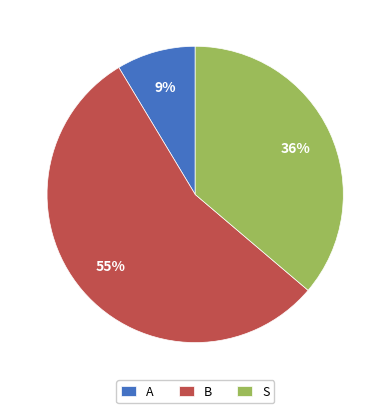

What percentage is the B slice, to the nearest percent?

55%